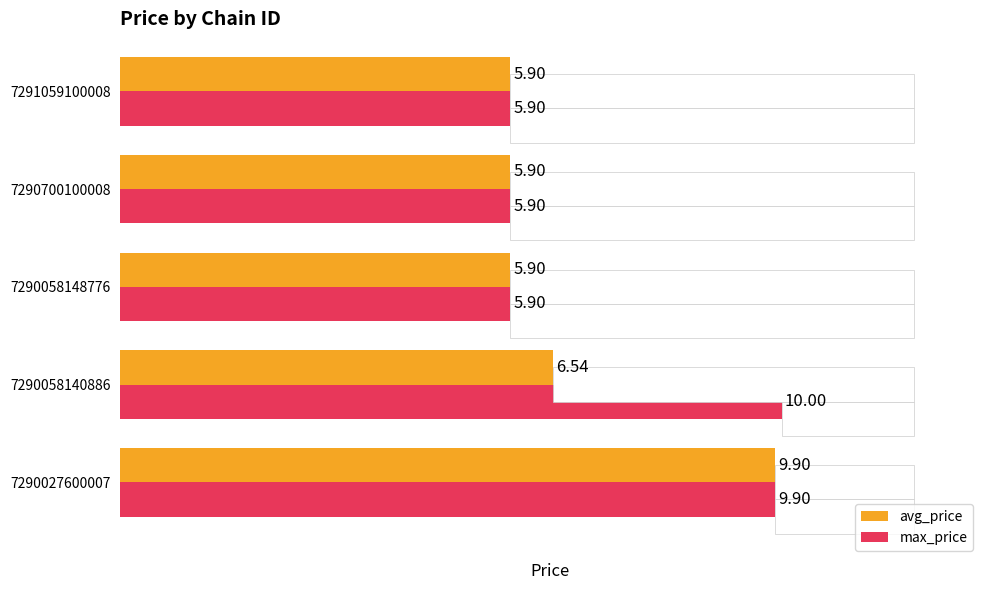

The avg_price series shows 9.9 at 7290027600007. True or false?

True